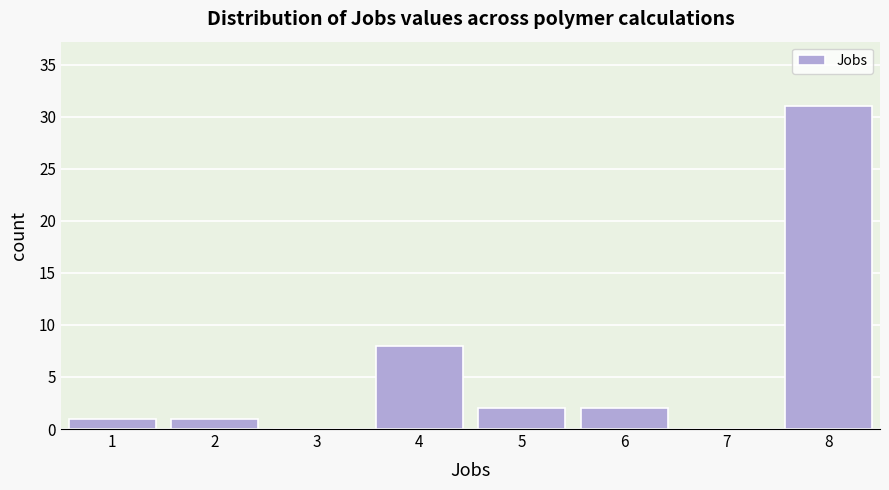

Reading left to right, transcribe this chart: for each bar, give the range it covers on the x-axis and its height. The values are not printed on the chart, so give them approximately, as read against the axis.

0.5 to 1.5: 1
1.5 to 2.5: 1
2.5 to 3.5: 0
3.5 to 4.5: 8
4.5 to 5.5: 2
5.5 to 6.5: 2
6.5 to 7.5: 0
7.5 to 8.5: 31